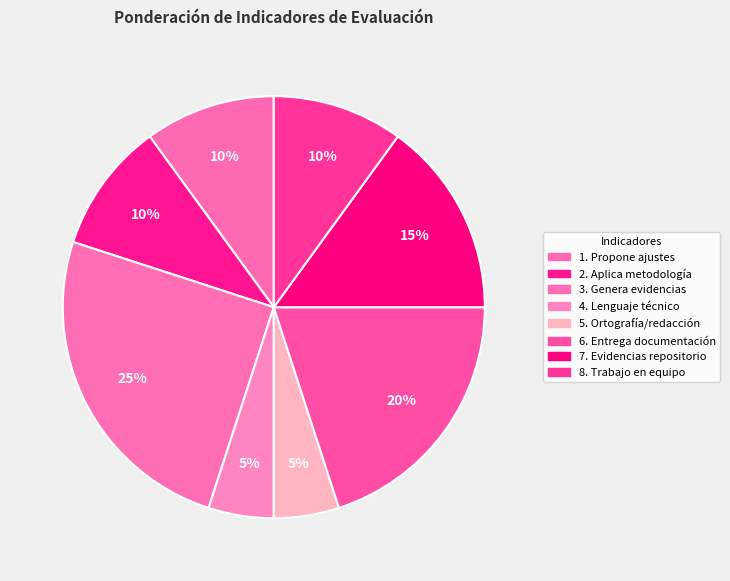

The 4. Lenguaje técnico slice represents 18% of the pie. True or false?

False